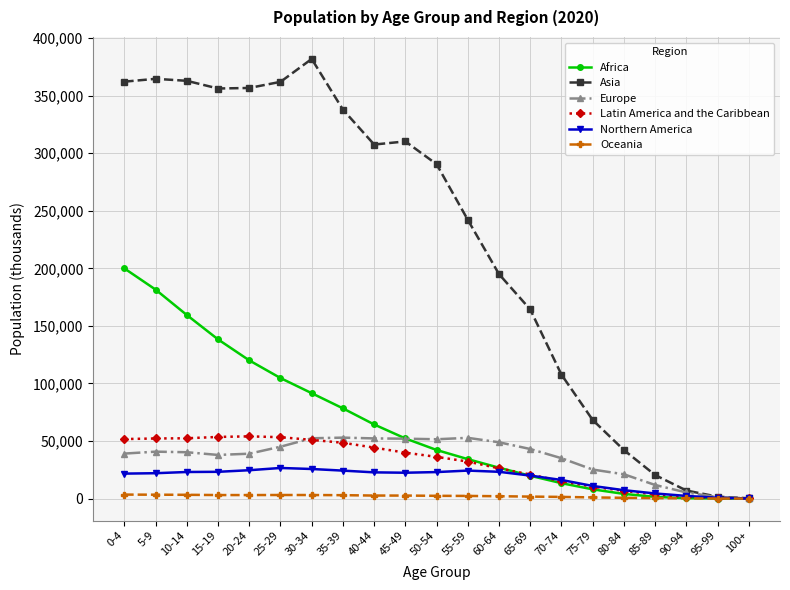

What is the difference between the Asia values at 90-94 and 30-34?

374891